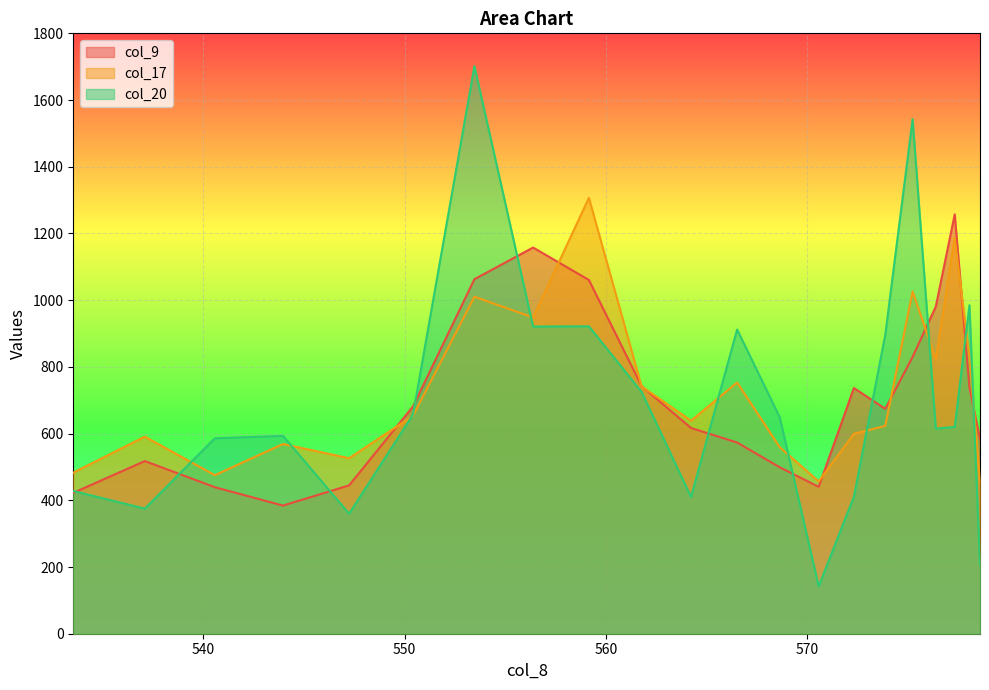

How many lines are shown in the chart?

3